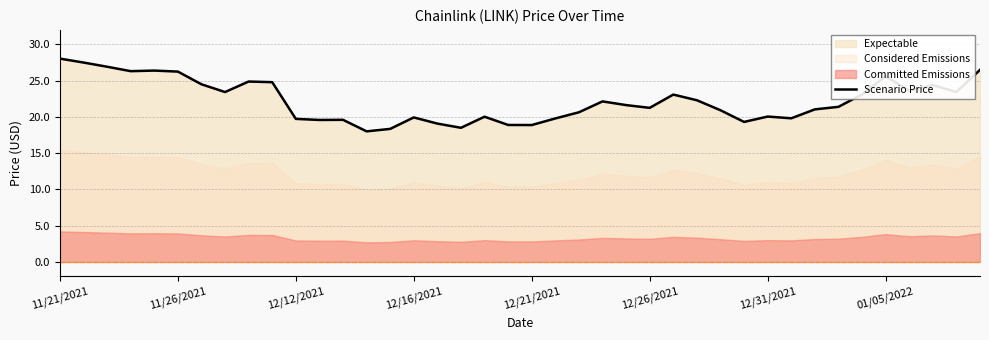

What is the change in value from 16 to 36?

+4.5